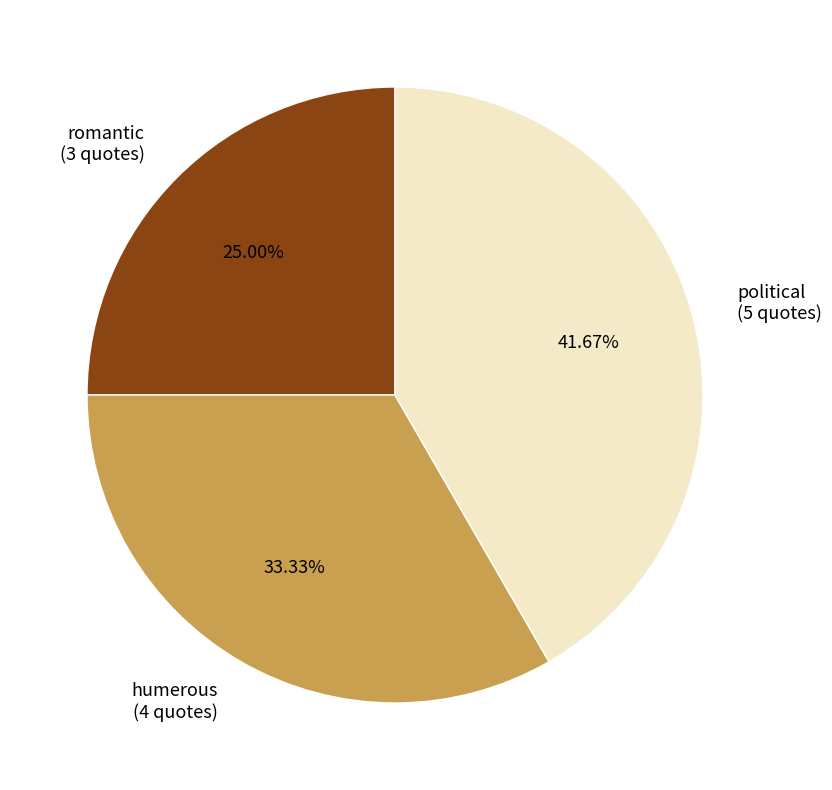

To the nearest percent, what is the combined percentage of political and humerous?

75%